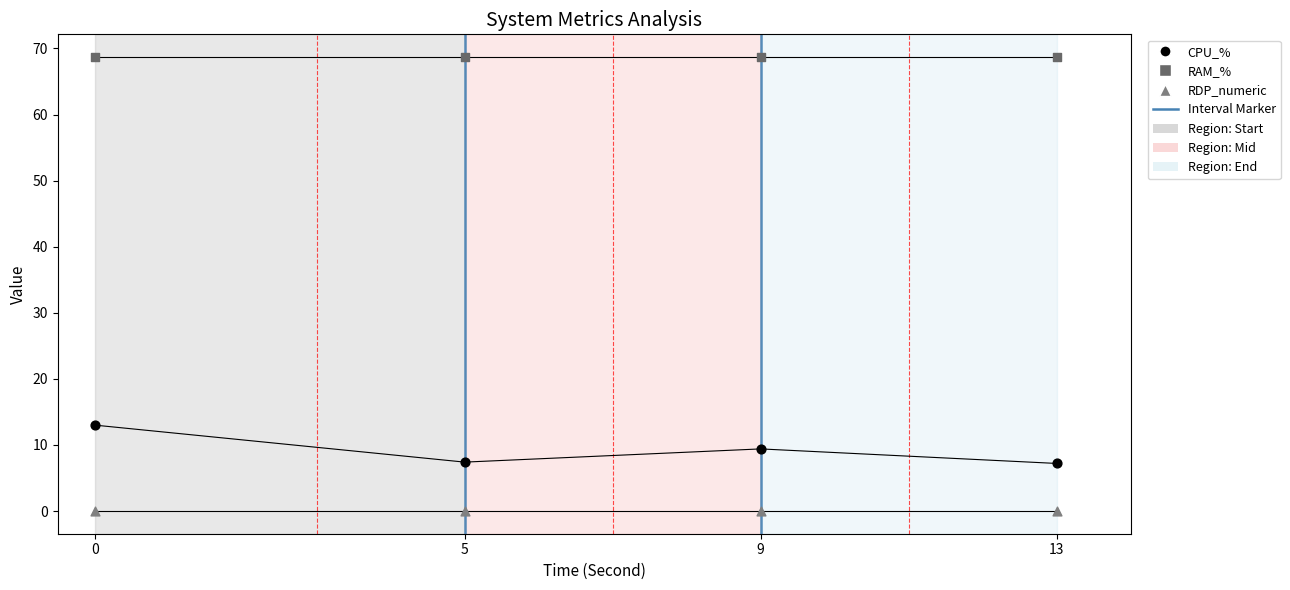

Across all data points, what is the average Y value?

26.0